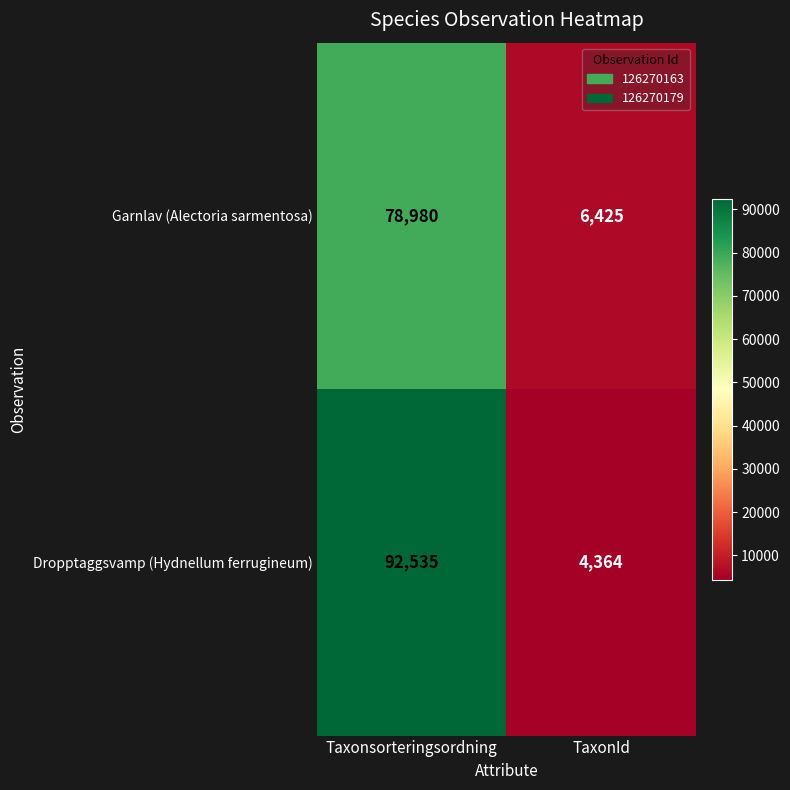

At which label is Garnlav (Alectoria sarmentosa) closest to 42702?

TaxonId